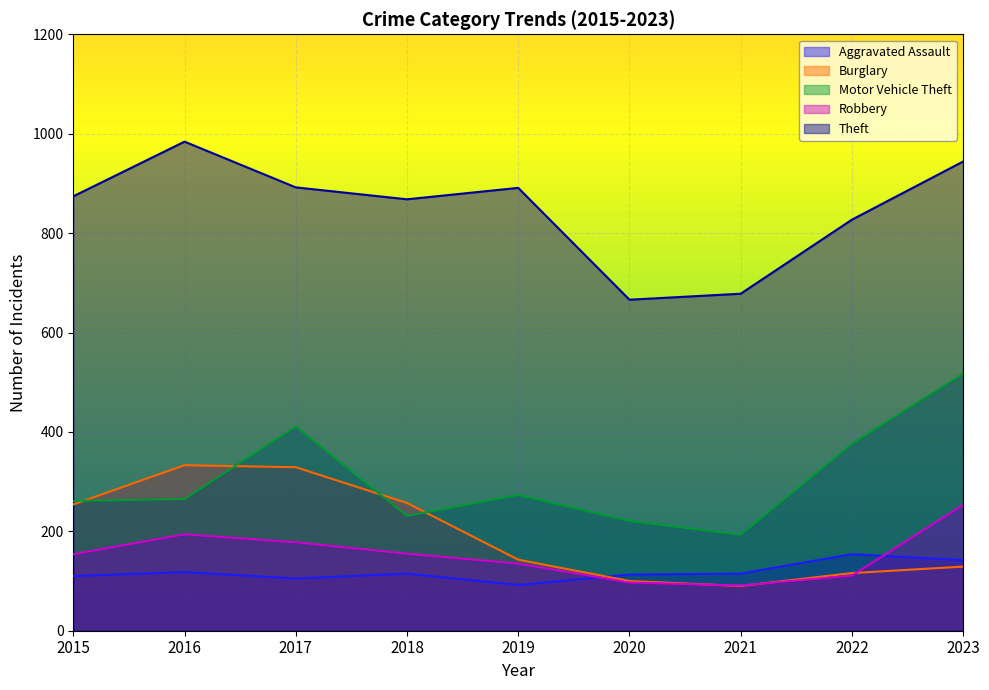

Does the chart display data point markers on the line(s)?

No